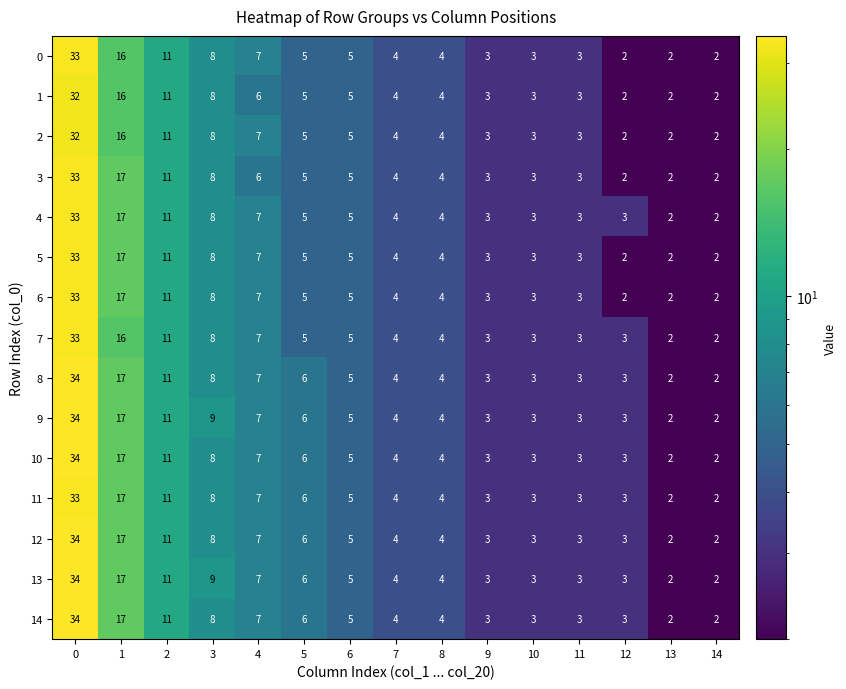

What is the total value across all series at 3?

122